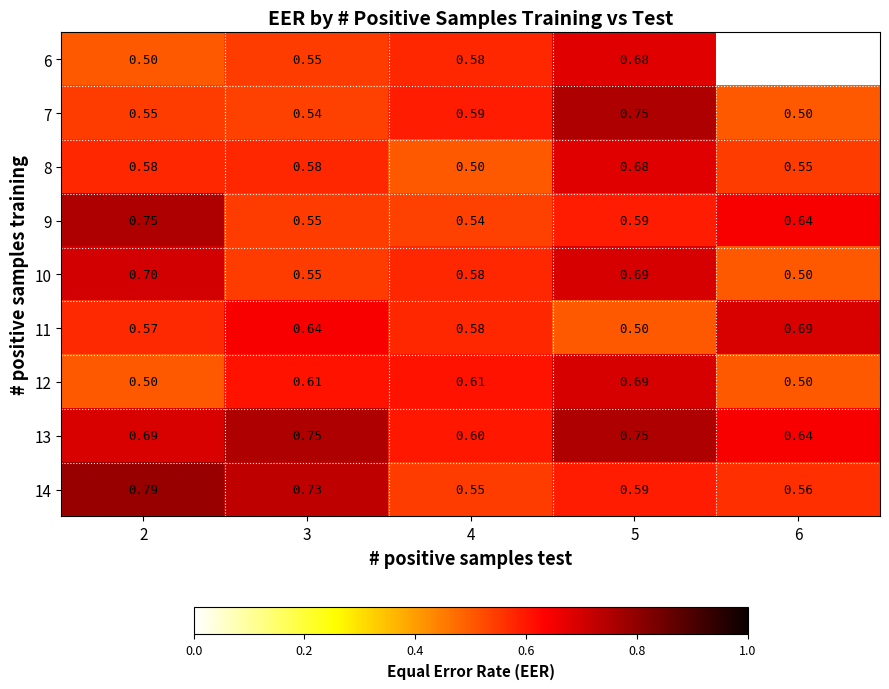

What is the total value across all series at 3?

5.5